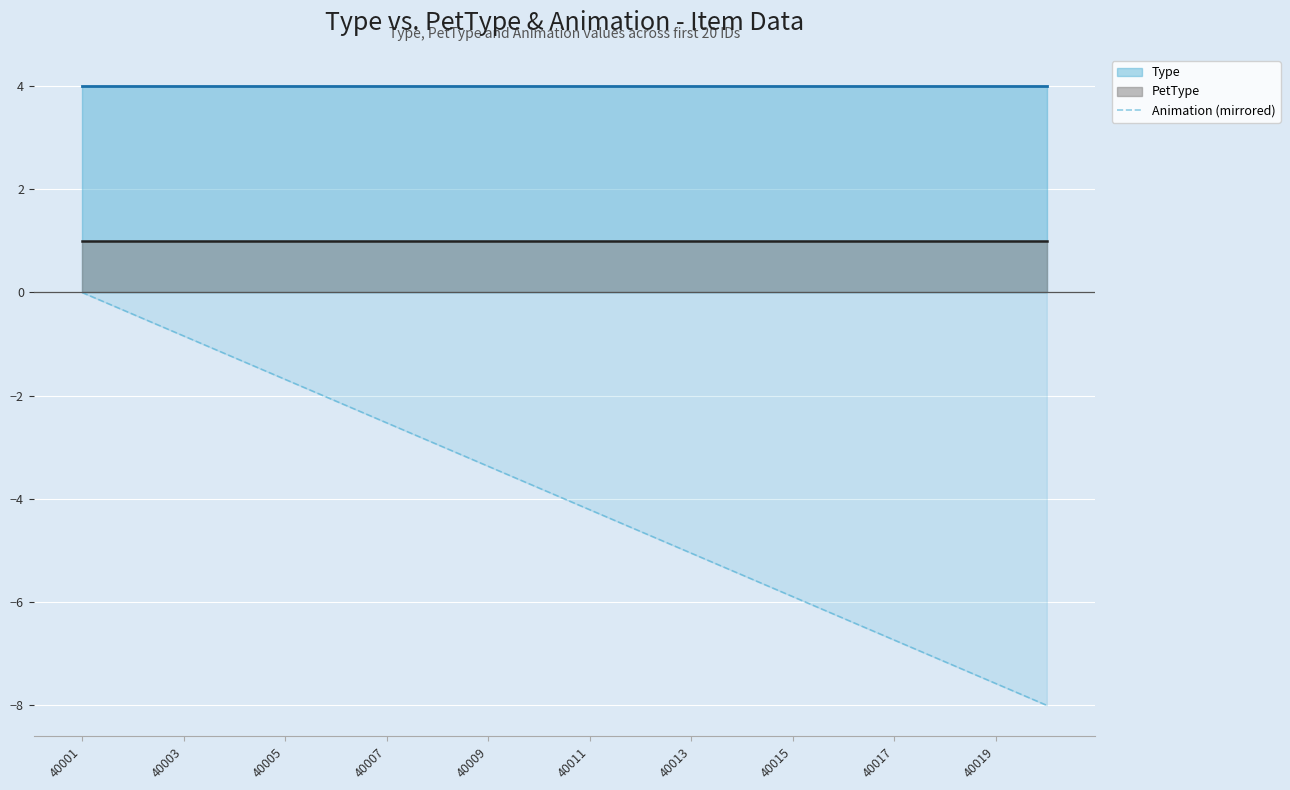

The value of Animation (mirrored) at 40019 is -7.6. True or false?

True